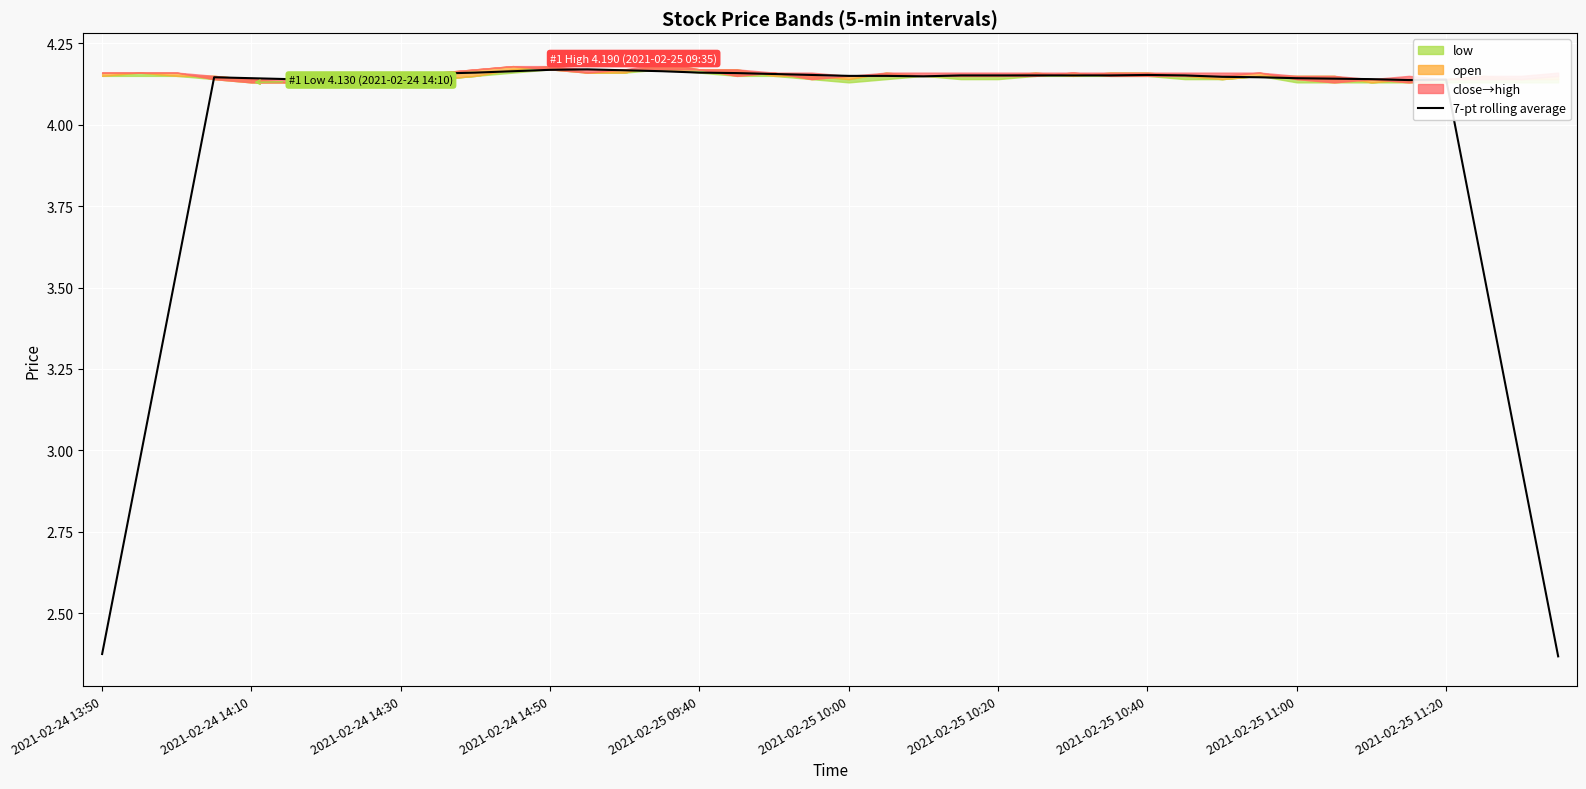

The value at 22 is 2.2. True or false?

False